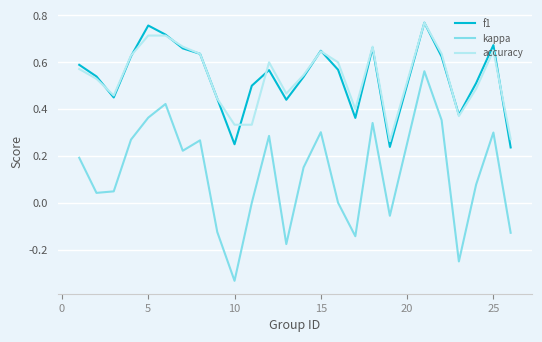

True or false: kappa and accuracy cross at least once.

False